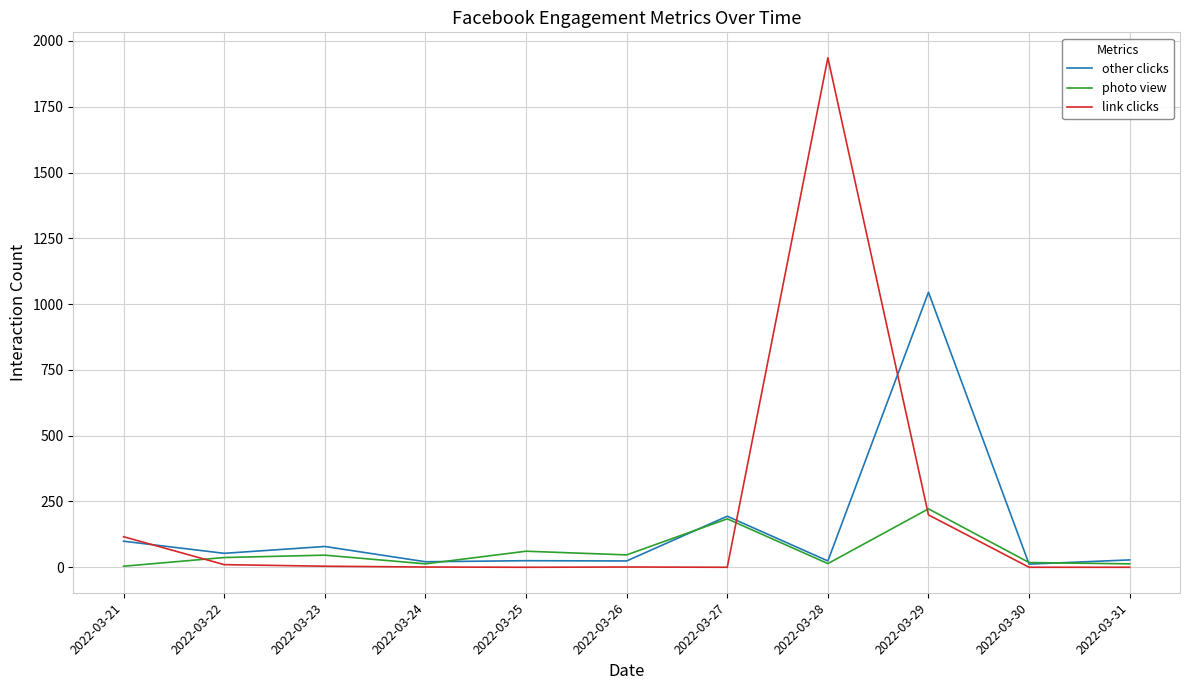

Is the value of link clicks at 2022-03-24 greater than the value of photo view at 2022-03-23?

No